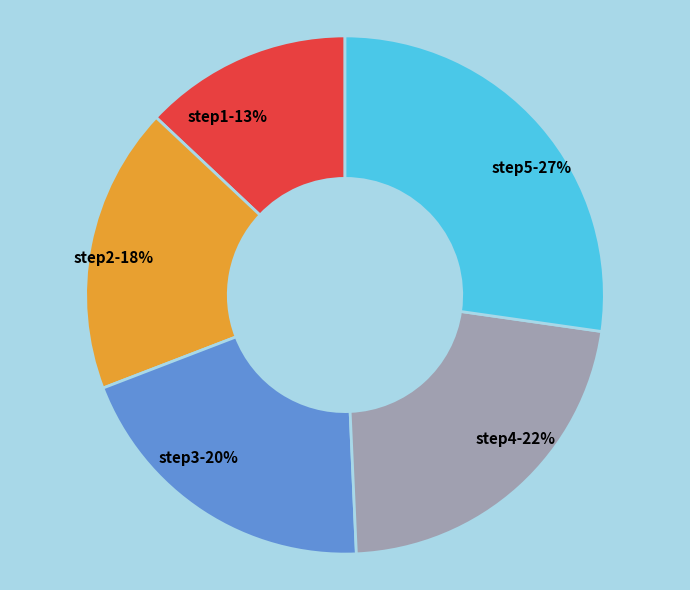

Which category has the smallest portion of the pie?

step1